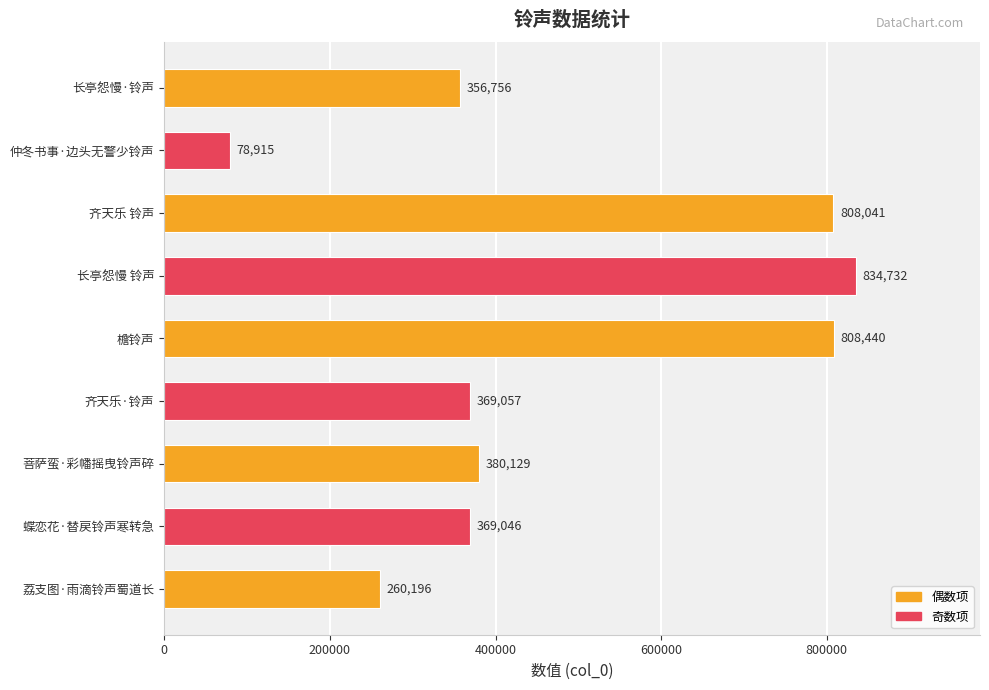

Approximately how many times larger is the value at 长亭怨慢 铃声 compared to 齐天乐·铃声?

2.3